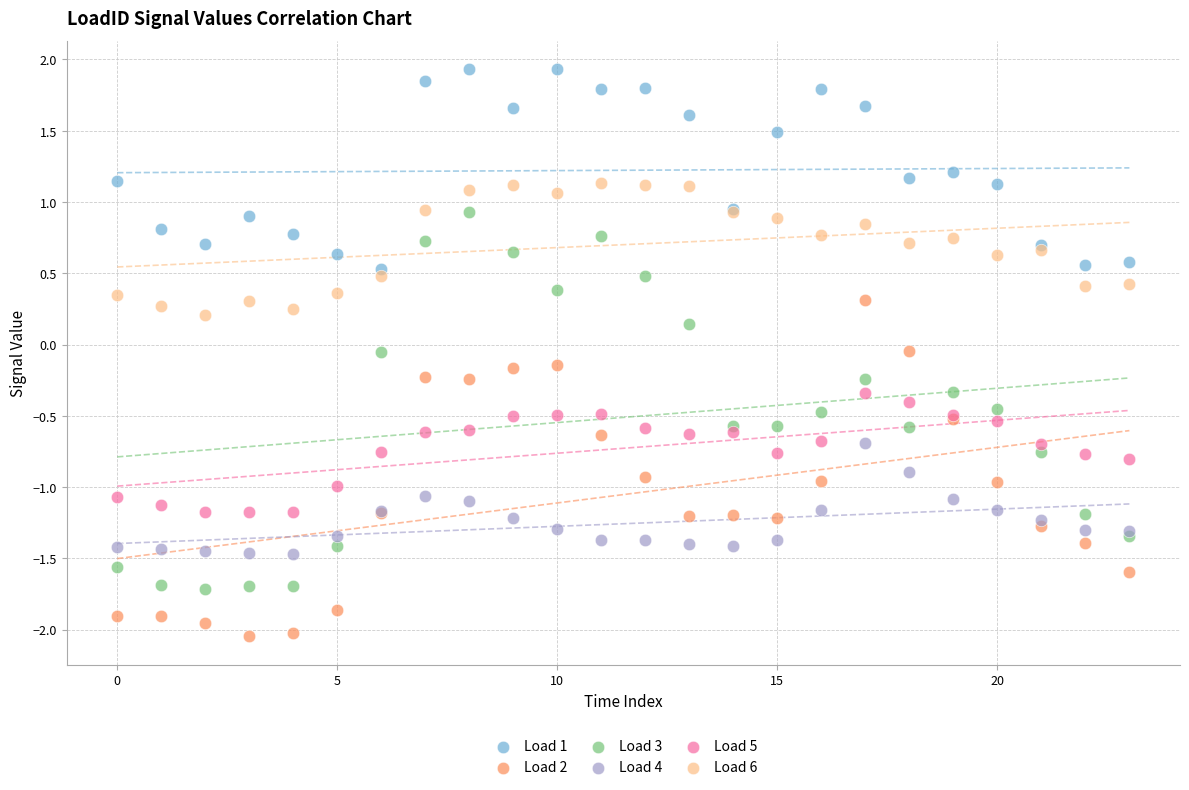

Which series has the largest Y range (max minus min)?

Load 3